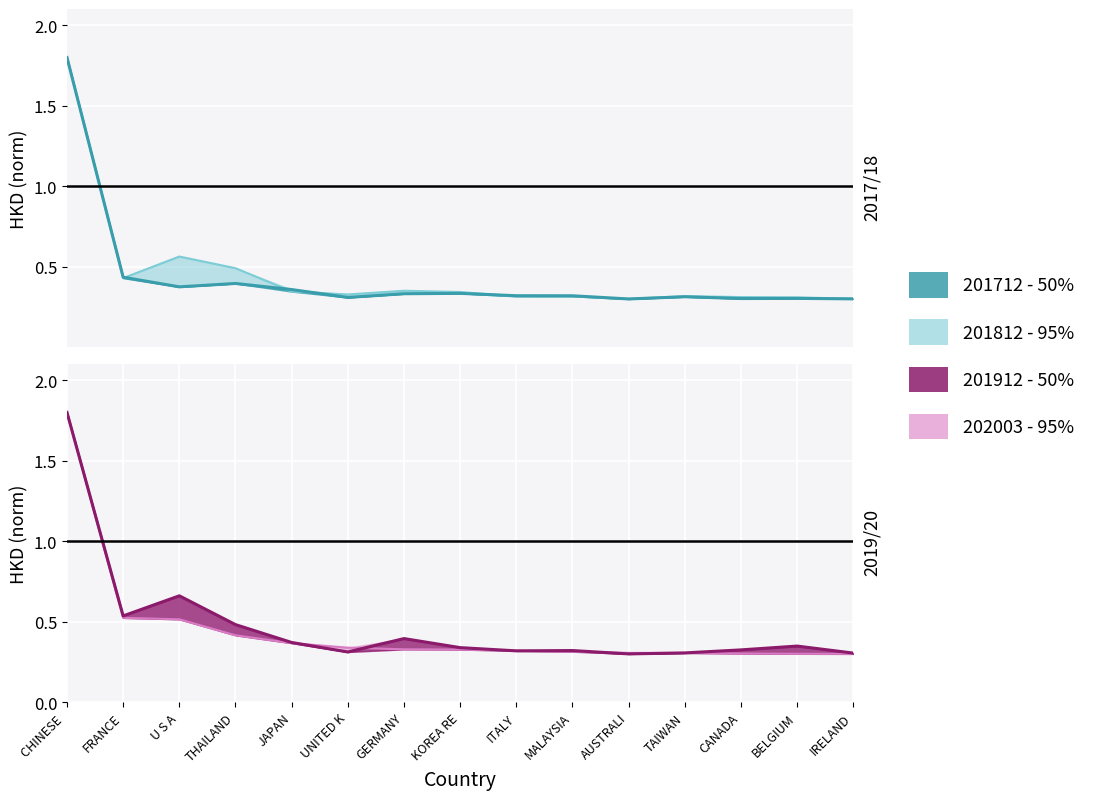

Reading left to right, transcribe all the data shown in this chart.

201812 - 95%: CHINESE =1.8	FRANCE=0.4	U S A=0.6	THAILAND=0.5	JAPAN=0.3	UNITED K=0.3	GERMANY=0.4	KOREA RE=0.3	ITALY=0.3	MALAYSIA=0.3	AUSTRALI=0.3	TAIWAN=0.3	CANADA=0.3	BELGIUM=0.3	IRELAND=0.3
201712 - 50%: CHINESE =1.8	FRANCE=0.4	U S A=0.4	THAILAND=0.4	JAPAN=0.4	UNITED K=0.3	GERMANY=0.3	KOREA RE=0.3	ITALY=0.3	MALAYSIA=0.3	AUSTRALI=0.3	TAIWAN=0.3	CANADA=0.3	BELGIUM=0.3	IRELAND=0.3
202003 - 95%: CHINESE =1.8	FRANCE=0.5	U S A=0.5	THAILAND=0.4	JAPAN=0.4	UNITED K=0.3	GERMANY=0.3	KOREA RE=0.3	ITALY=0.3	MALAYSIA=0.3	AUSTRALI=0.3	TAIWAN=0.3	CANADA=0.3	BELGIUM=0.3	IRELAND=0.3
201912 - 50%: CHINESE =1.8	FRANCE=0.5	U S A=0.7	THAILAND=0.5	JAPAN=0.4	UNITED K=0.3	GERMANY=0.4	KOREA RE=0.3	ITALY=0.3	MALAYSIA=0.3	AUSTRALI=0.3	TAIWAN=0.3	CANADA=0.3	BELGIUM=0.3	IRELAND=0.3